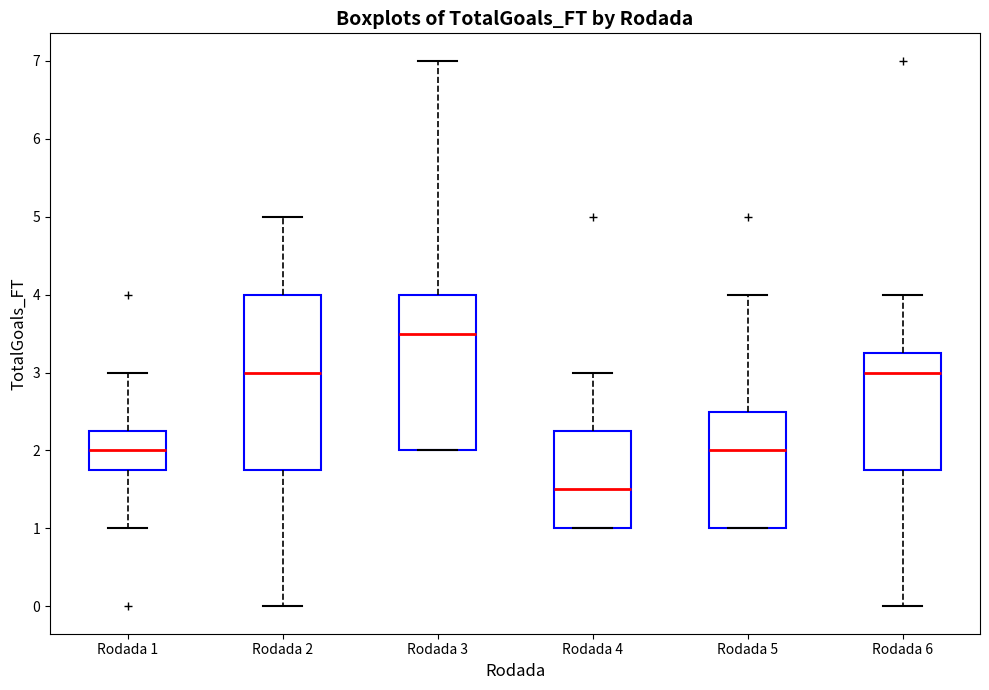

Reading left to right, read every box against the y-axis: the position of its median line, the range the box covers, and the ends of its whiskers. The values are not printed on the chart, so give them approximately, as read against the axis.

Rodada 1: median 2.0, box 1.8 to 2.3, whiskers 1.0 to 3.0
Rodada 2: median 3.0, box 1.8 to 4.0, whiskers 0.0 to 5.0
Rodada 3: median 3.5, box 2.0 to 4.0, whiskers 2.0 to 7.0
Rodada 4: median 1.5, box 1.0 to 2.3, whiskers 1.0 to 3.0
Rodada 5: median 2.0, box 1.0 to 2.5, whiskers 1.0 to 4.0
Rodada 6: median 3.0, box 1.8 to 3.3, whiskers 0.0 to 4.0